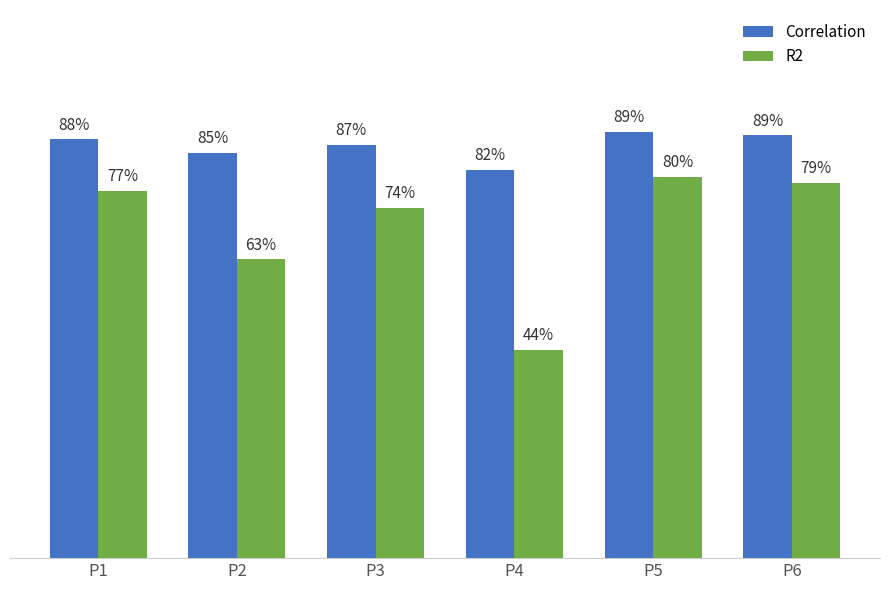

Between P2 and P5, which series saw the biggest shift?

R2